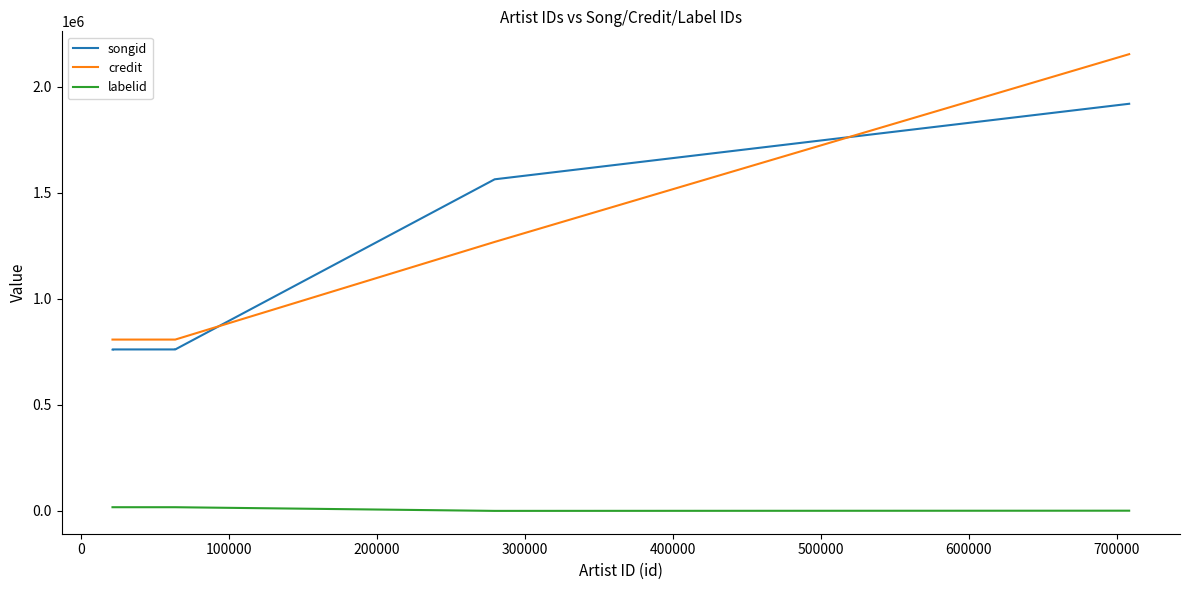

Which series has the largest total across all categories?

credit